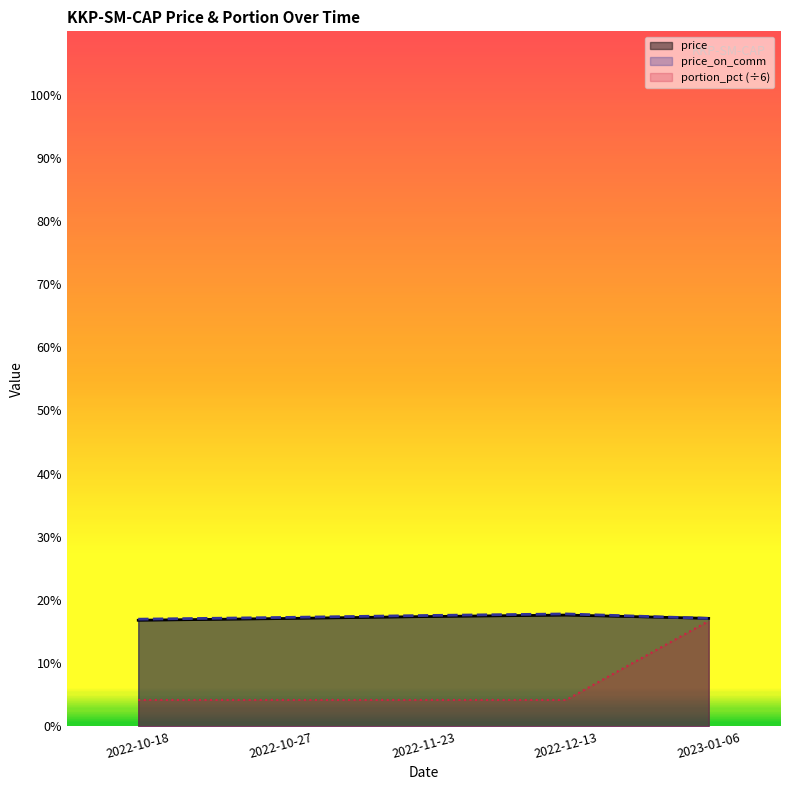

True or false: price and price_on_comm cross at least once.

False